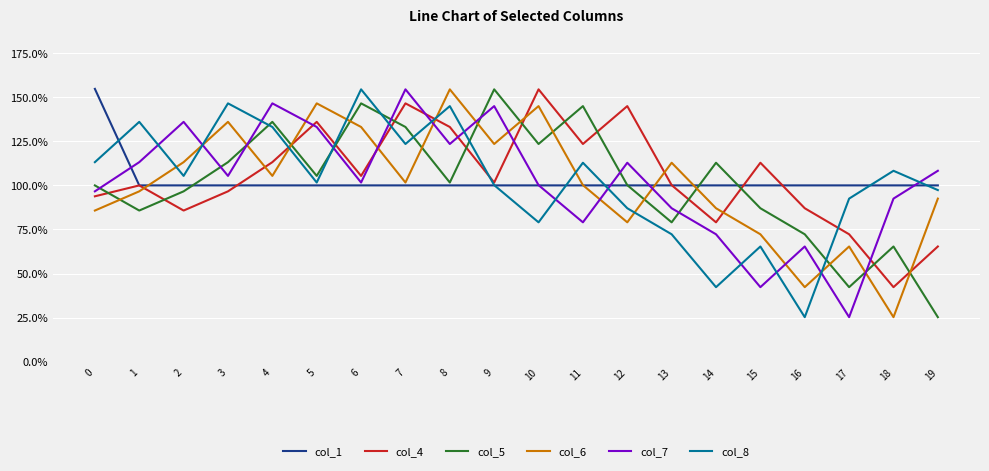

Reading right to left, what are all the values shown in this chart?

col_1: 19=1.0	18=1.0	17=1.0	16=1.0	15=1.0	14=1.0	13=1.0	12=1.0	11=1.0	10=1.0	9=1.0	8=1.0	7=1.0	6=1.0	5=1.0	4=1.0	3=1.0	2=1.0	1=1.0	0=1.5
col_4: 19=0.7	18=0.4	17=0.7	16=0.9	15=1.1	14=0.8	13=1.0	12=1.4	11=1.2	10=1.5	9=1.0	8=1.3	7=1.5	6=1.1	5=1.4	4=1.1	3=1.0	2=0.9	1=1.0	0=0.9
col_5: 19=0.3	18=0.7	17=0.4	16=0.7	15=0.9	14=1.1	13=0.8	12=1.0	11=1.4	10=1.2	9=1.5	8=1.0	7=1.3	6=1.5	5=1.1	4=1.4	3=1.1	2=1.0	1=0.9	0=1.0
col_6: 19=0.9	18=0.3	17=0.7	16=0.4	15=0.7	14=0.9	13=1.1	12=0.8	11=1.0	10=1.4	9=1.2	8=1.5	7=1.0	6=1.3	5=1.5	4=1.1	3=1.4	2=1.1	1=1.0	0=0.9
col_7: 19=1.1	18=0.9	17=0.3	16=0.7	15=0.4	14=0.7	13=0.9	12=1.1	11=0.8	10=1.0	9=1.4	8=1.2	7=1.5	6=1.0	5=1.3	4=1.5	3=1.1	2=1.4	1=1.1	0=1.0
col_8: 19=1.0	18=1.1	17=0.9	16=0.3	15=0.7	14=0.4	13=0.7	12=0.9	11=1.1	10=0.8	9=1.0	8=1.4	7=1.2	6=1.5	5=1.0	4=1.3	3=1.5	2=1.1	1=1.4	0=1.1